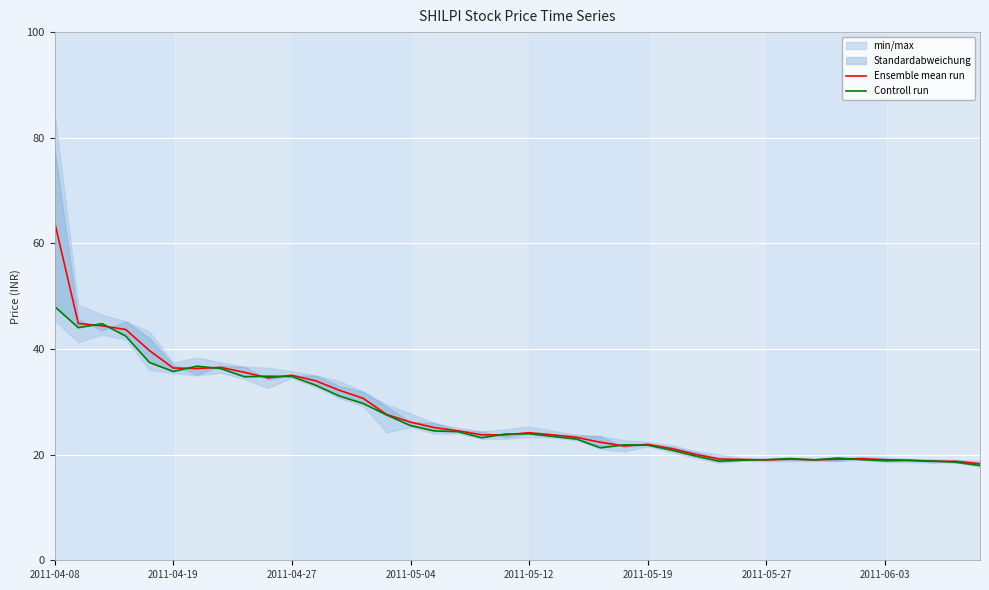

At which label does Ensemble mean run reach its peak?

2011-04-08